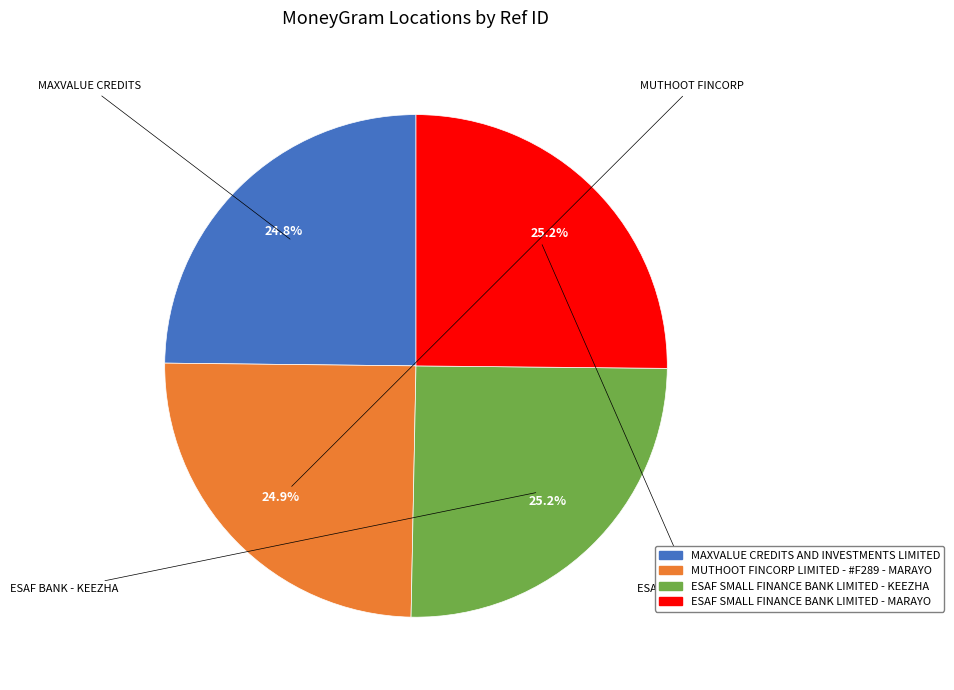

To the nearest percent, what is the combined percentage of MAXVALUE CREDITS AND INVESTMENTS LIMITED and ESAF SMALL FINANCE BANK LIMITED - KEEZHA?

50%